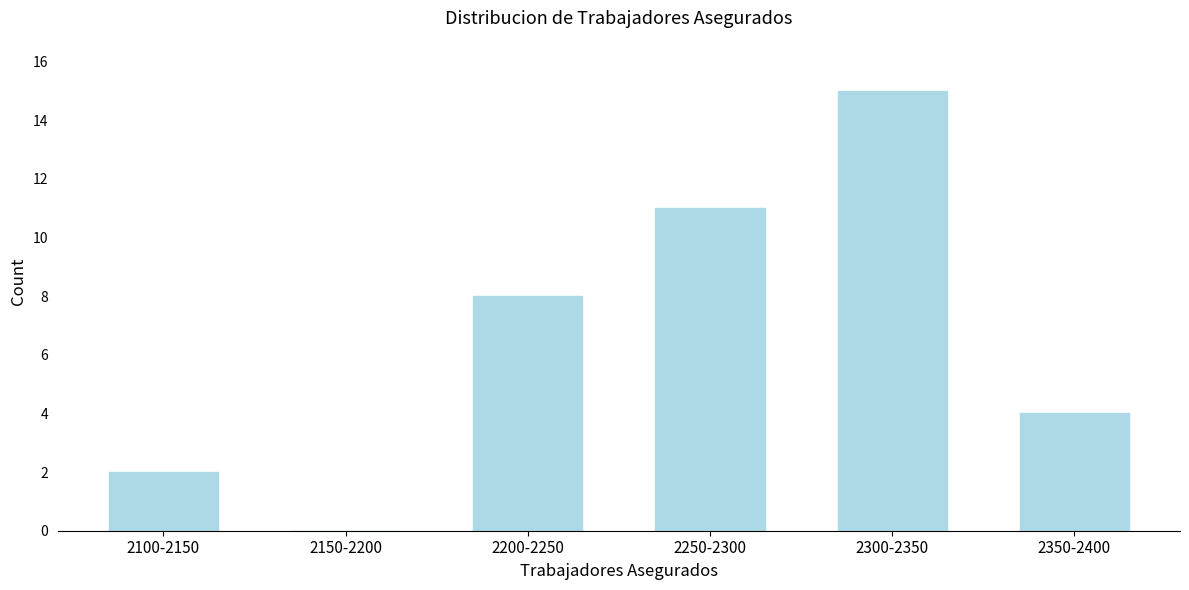

Reading left to right, transcribe all the data shown in this chart.

2100-2150=2	2150-2200=0	2200-2250=8	2250-2300=11	2300-2350=15	2350-2400=4